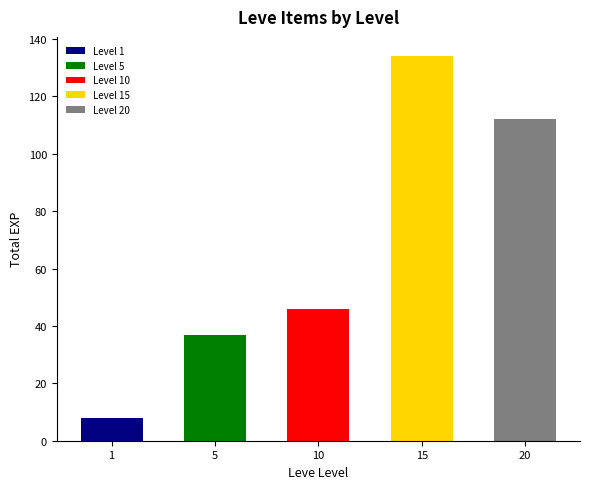

Rank the categories by value from lowest to highest.

1, 5, 10, 20, 15